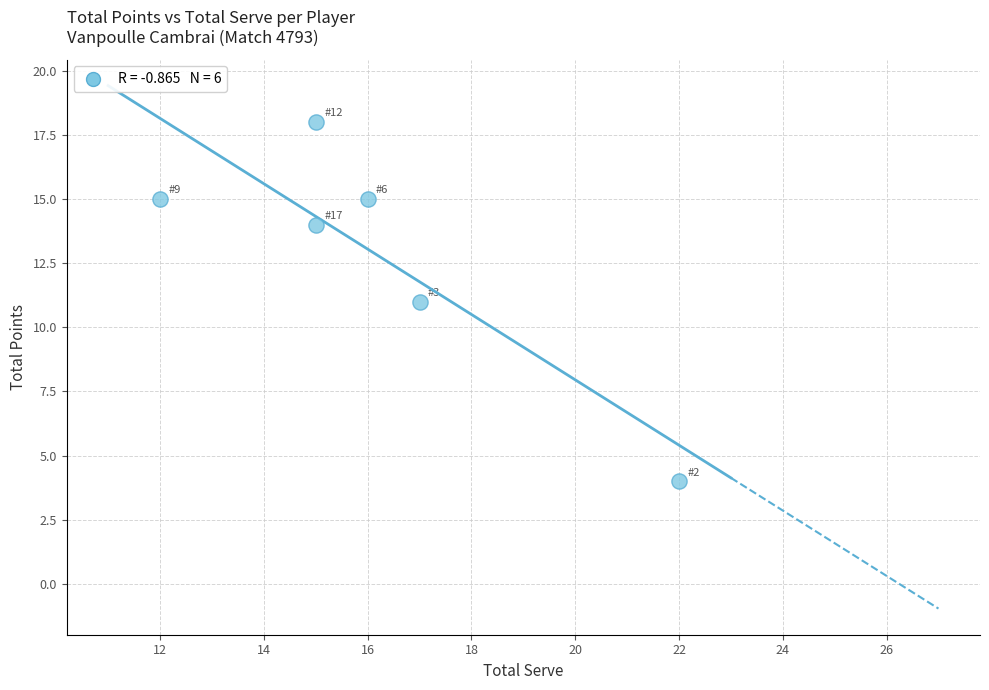

What is the average X value?

16